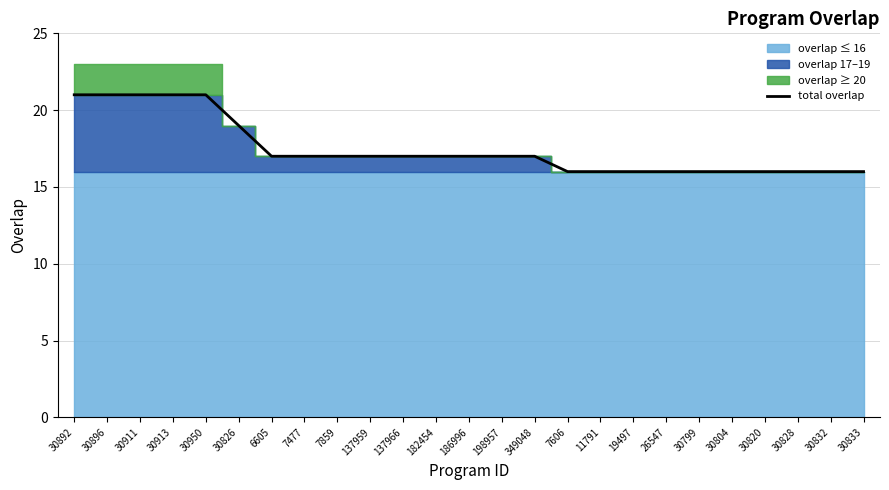

Reading left to right, what are all the values shown in this chart?

21	21	21	21	21	19	17	17	17	17	17	17	17	17	17	16	16	16	16	16	16	16	16	16	16